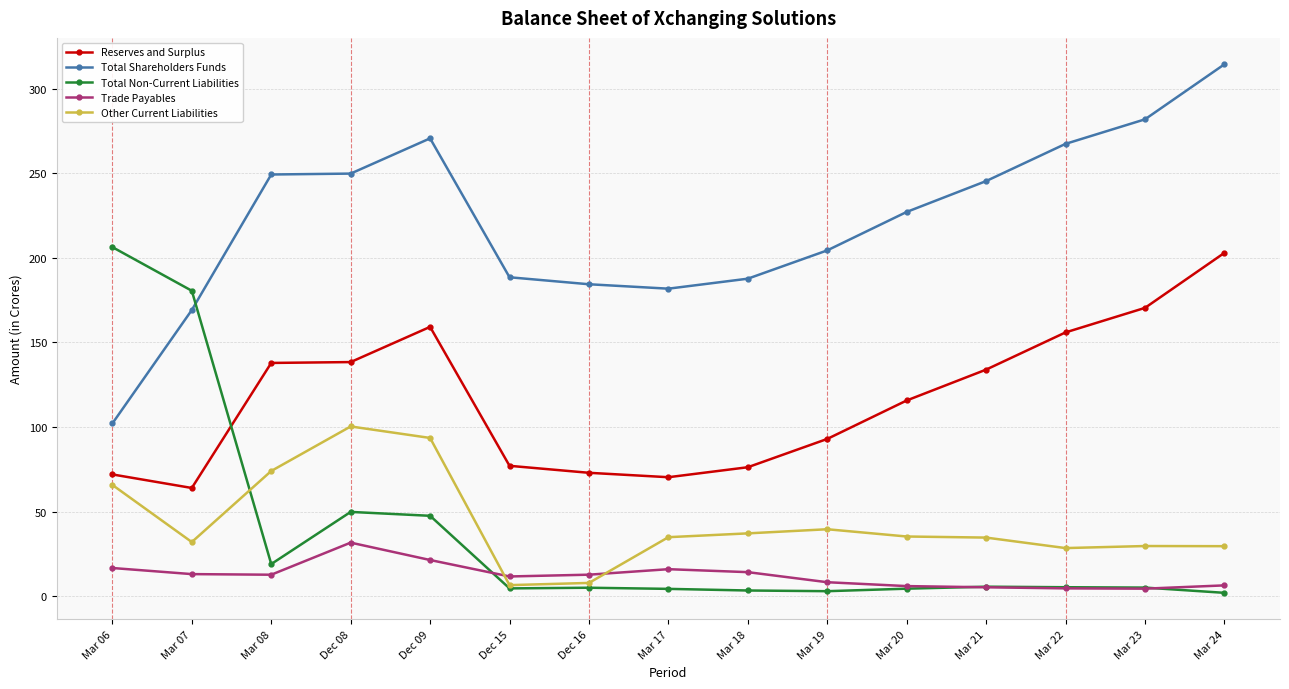

In Trade Payables, how many points are lower than both neighbors (excluding endpoints)?

3